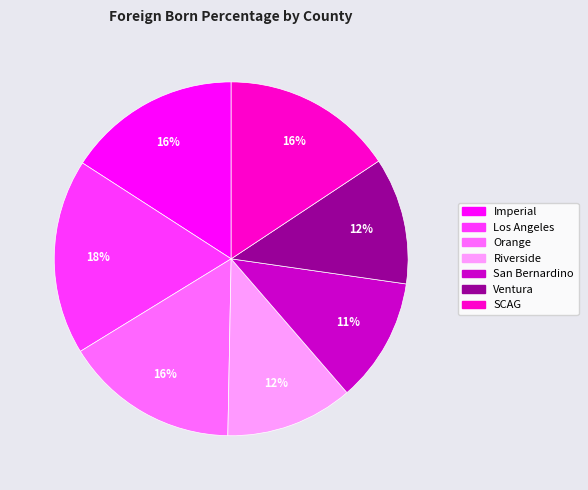

Count the number of slices in the pie.

7